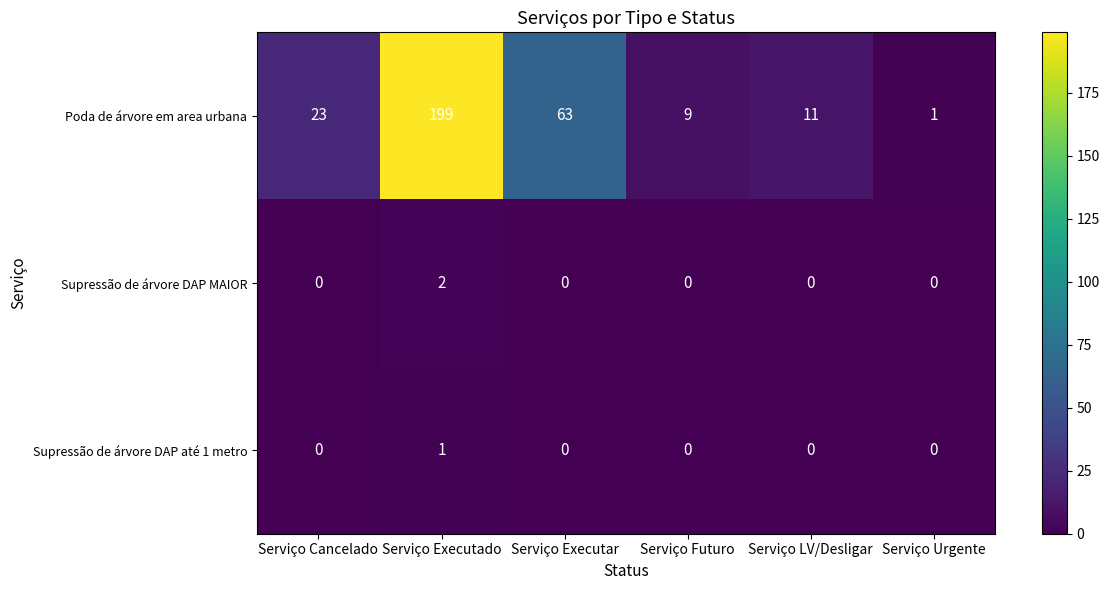

What is the difference between the second highest and second lowest values in the Poda de árvore em area urbana series?

54